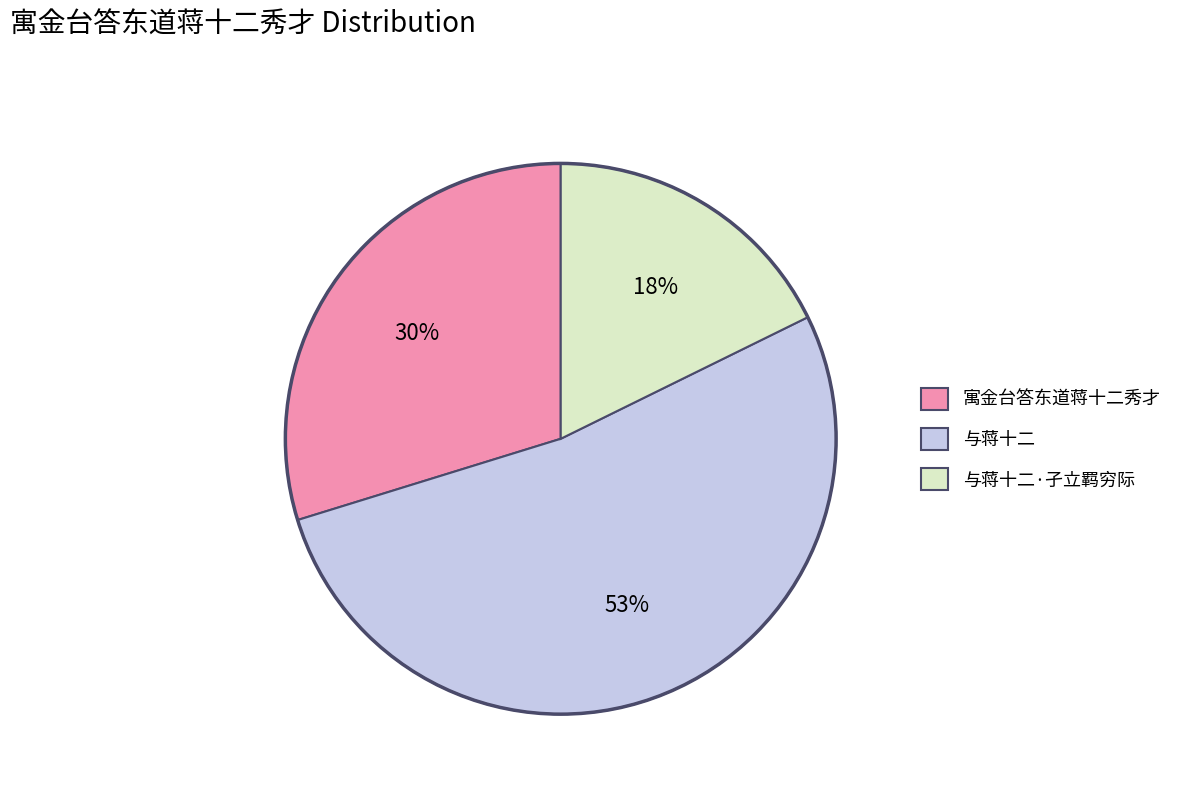

Combined, do 寓金台答东道蒋十二秀才 and 与蒋十二 account for over 50%?

Yes